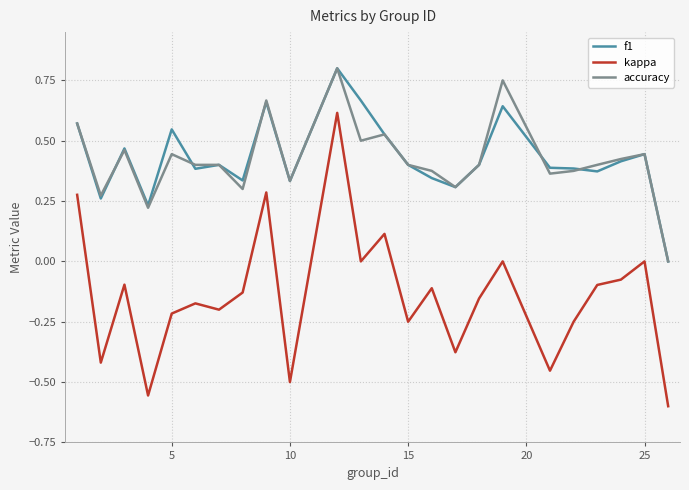

True or false: accuracy and kappa cross at least once.

False